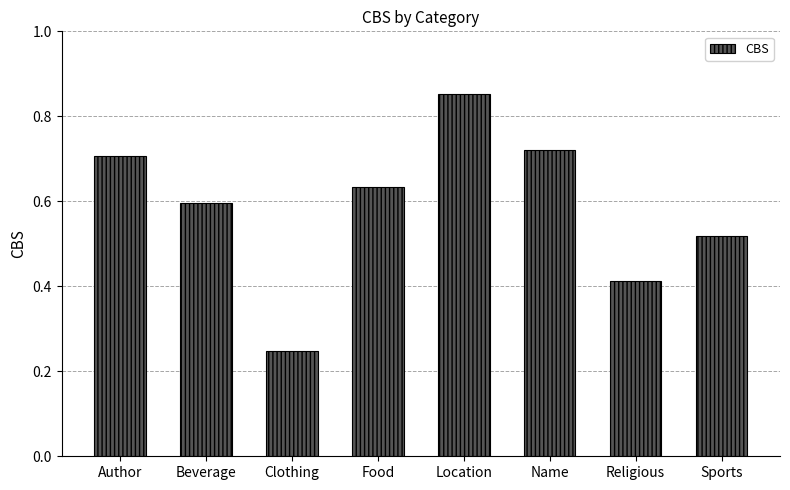

What is the change in value from Name to Sports?

-0.2